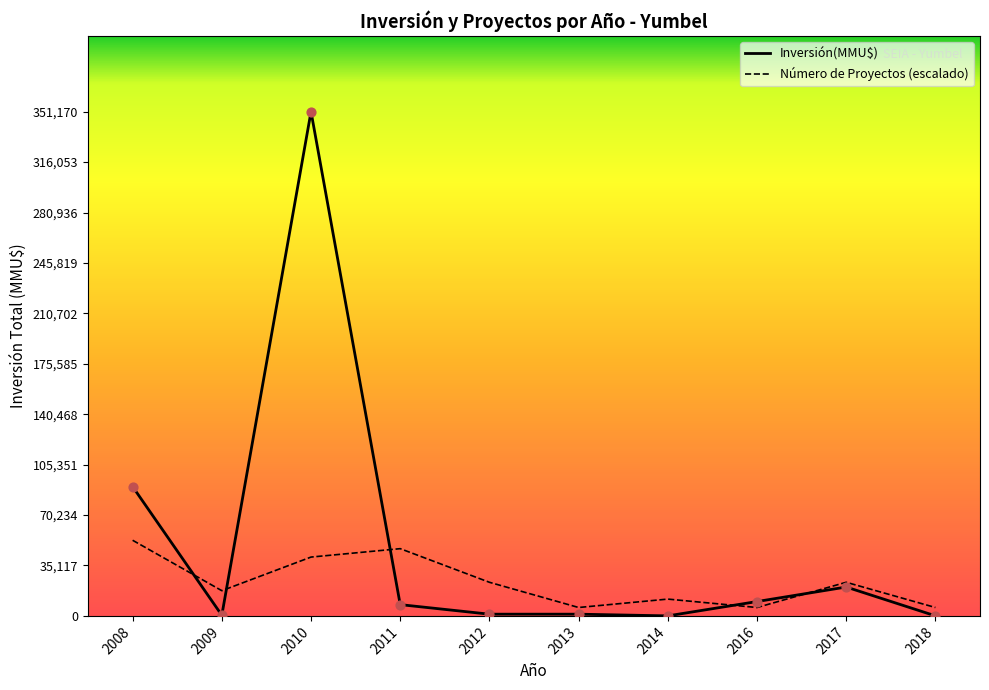

Which series has the largest total across all categories?

Inversión(MMU$)